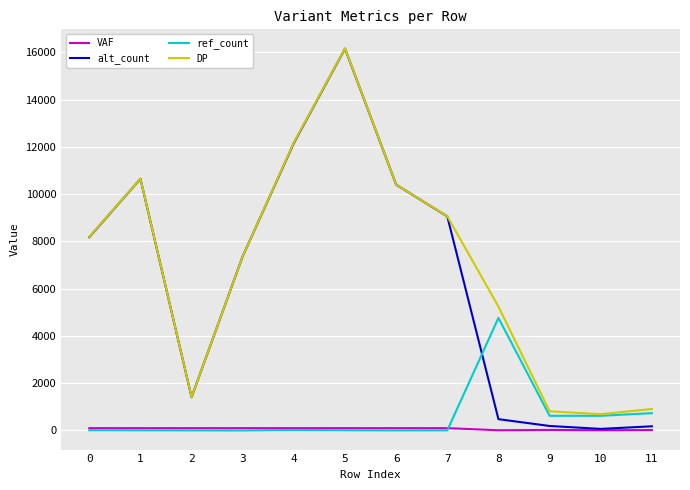

What is the highest value of the DP series?

16170.0